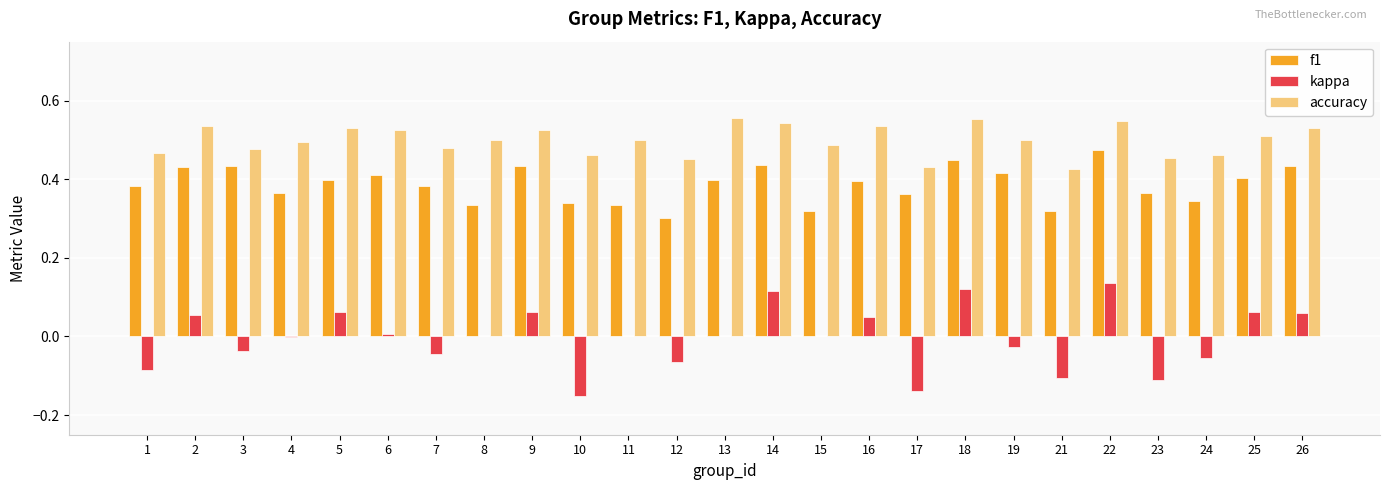

True or false: accuracy has a value of 0.2 at 5.

False